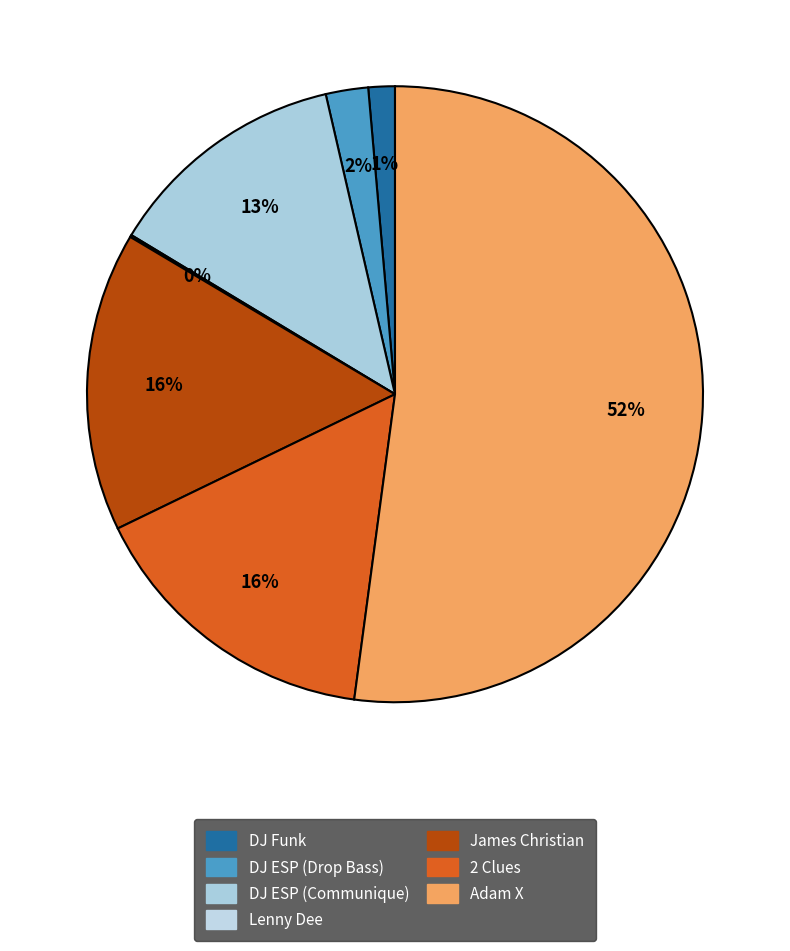

How many slices are in this pie chart?

7